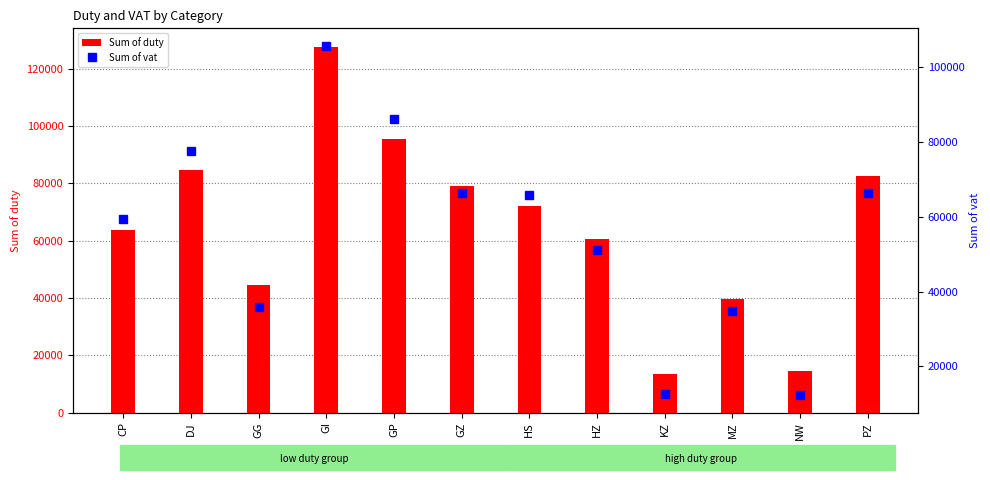

What is the maximum value for Sum of duty?

127687.9